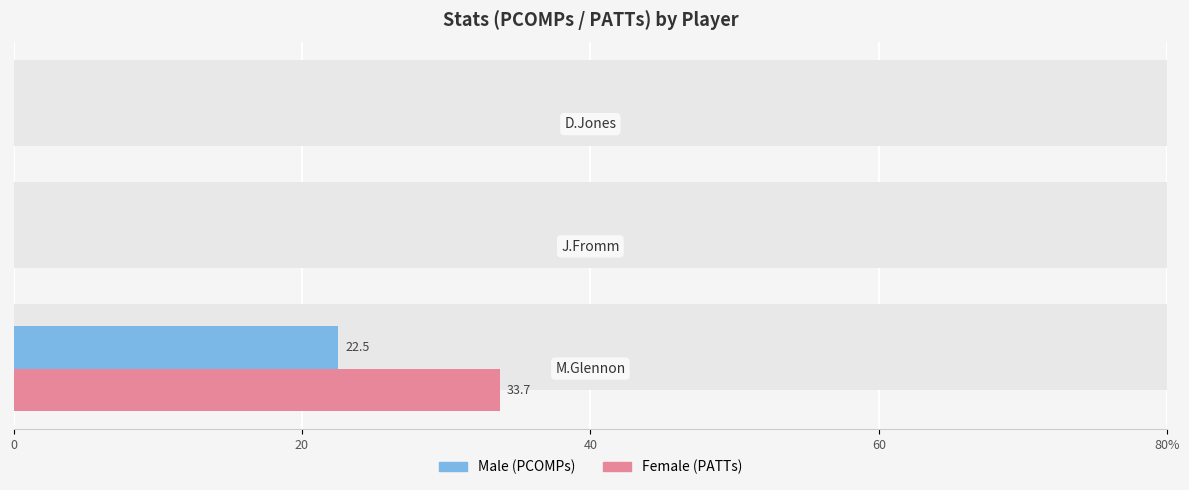

What are all the series names shown in the legend?

Male, Female